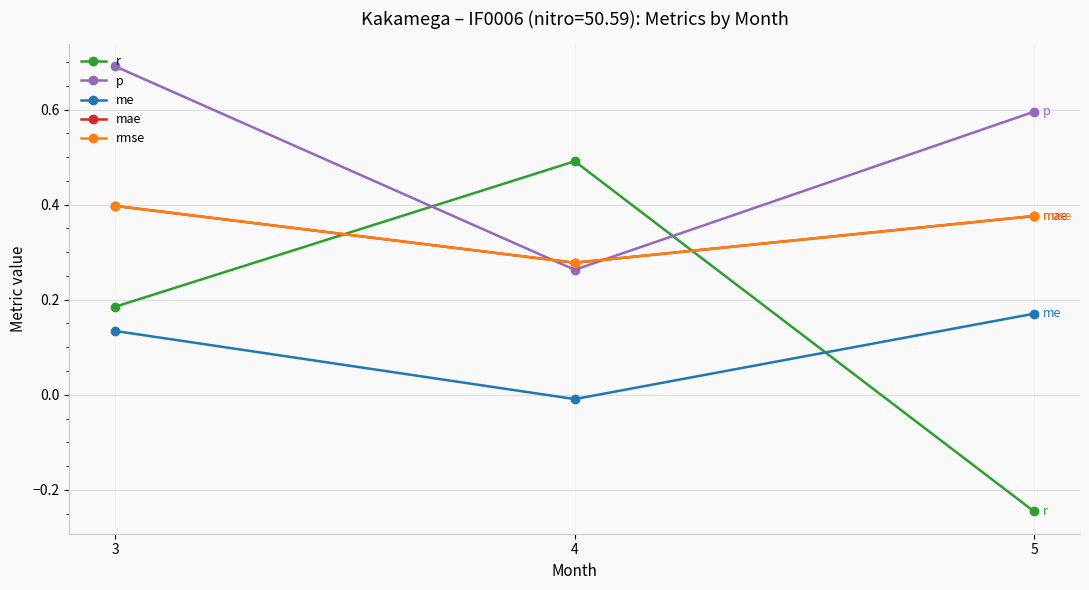

Is this an area chart (filled region under the line)?

No